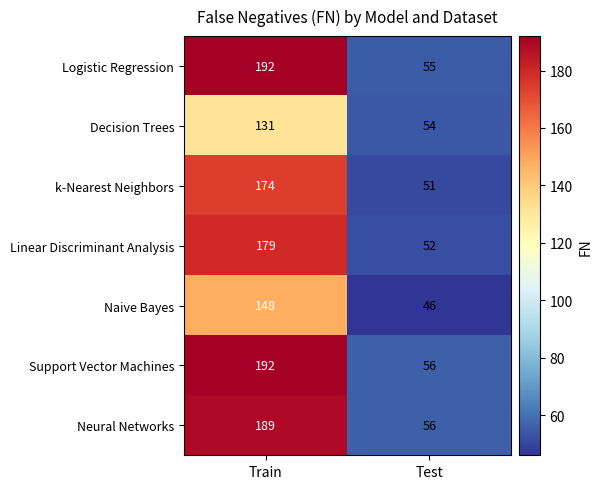

Between Train and Test, which series saw the biggest shift?

Logistic Regression